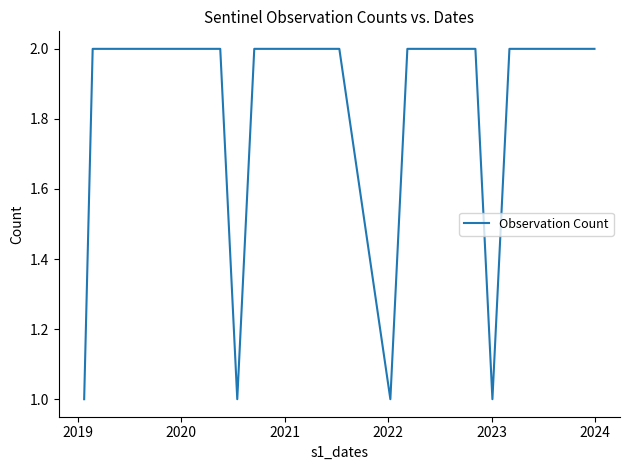

Count the values in the range 2 to 3.

18